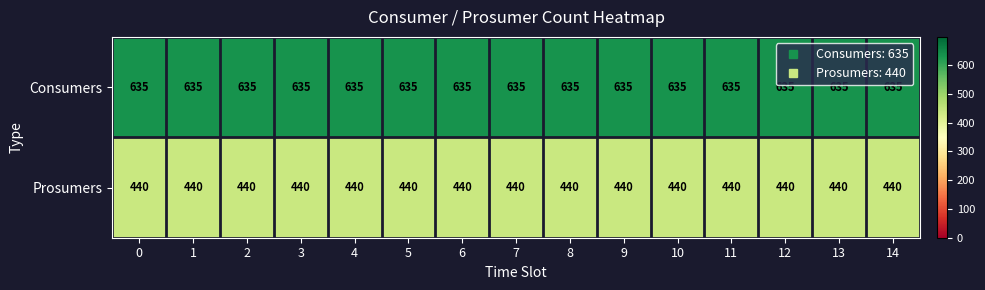

Rank the series at 13 from lowest to highest value.

Prosumers, Consumers